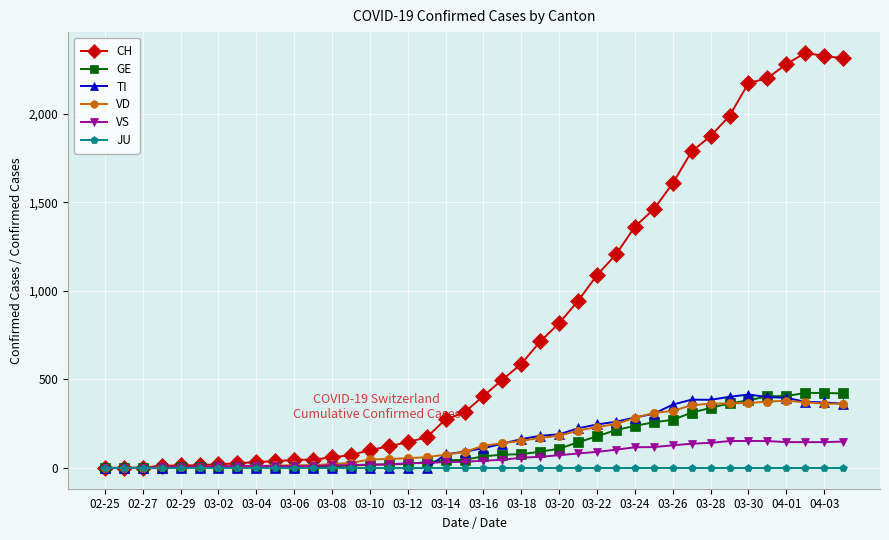

What is the greatest value displayed?

2345